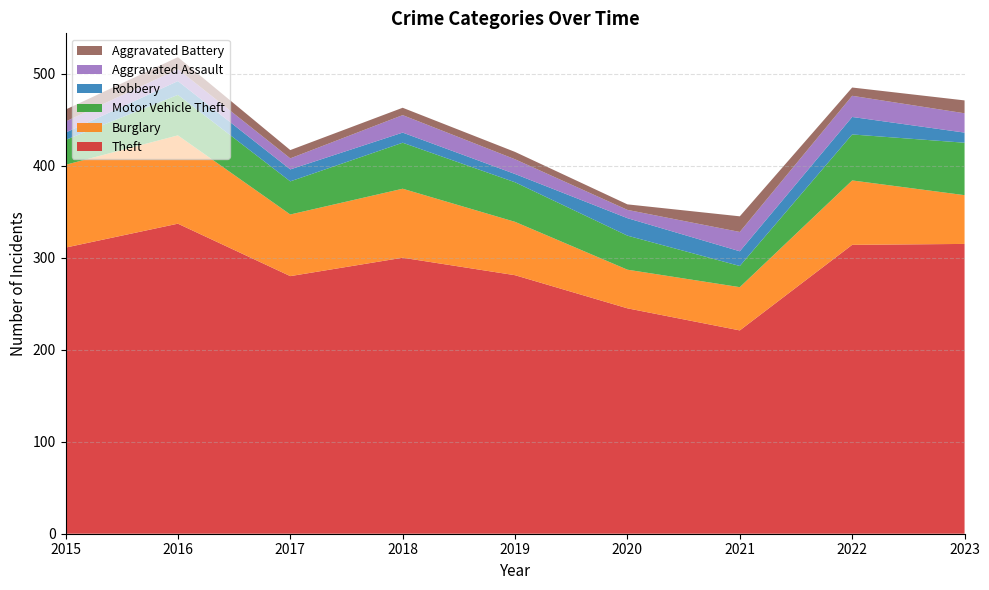

Reading right to left, extract all data points from this chart.

Theft: 2023=315	2022=314	2021=221	2020=245	2019=281	2018=300	2017=280	2016=337	2015=311
Burglary: 2023=53	2022=70	2021=47	2020=42	2019=58	2018=75	2017=67	2016=96	2015=90
Motor Vehicle Theft: 2023=57	2022=50	2021=23	2020=37	2019=43	2018=50	2017=36	2016=44	2015=27
Robbery: 2023=11	2022=19	2021=16	2020=19	2019=9	2018=11	2017=13	2016=15	2015=8
Aggravated Assault: 2023=21	2022=23	2021=21	2020=9	2019=16	2018=19	2017=12	2016=13	2015=12
Aggravated Battery: 2023=14	2022=9	2021=17	2020=6	2019=8	2018=8	2017=9	2016=13	2015=13